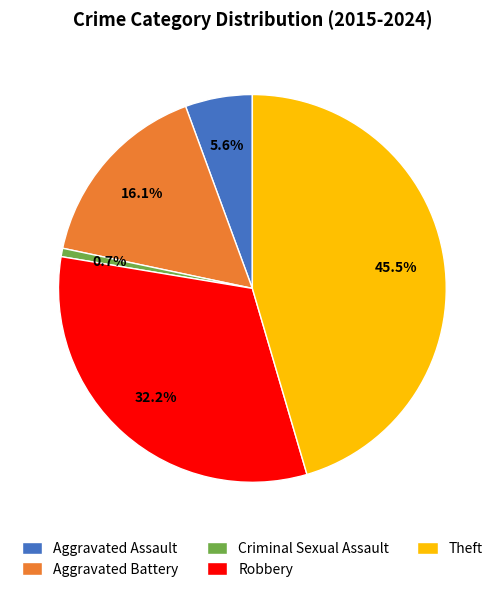

Is there a majority slice in this chart?

No